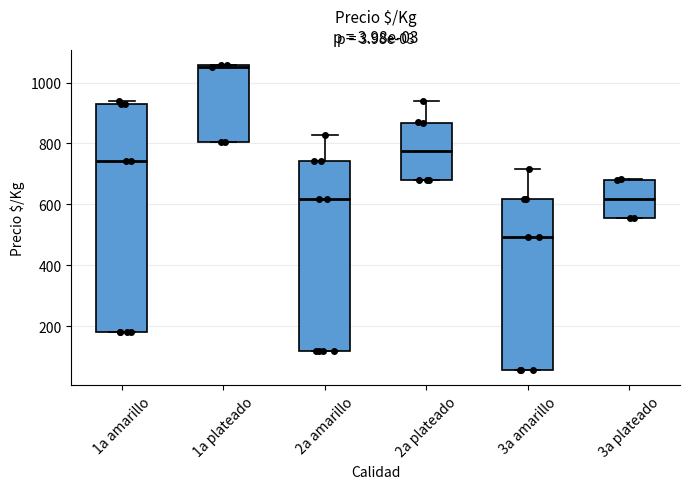

Which box's median line is the lowest?

3a amarillo